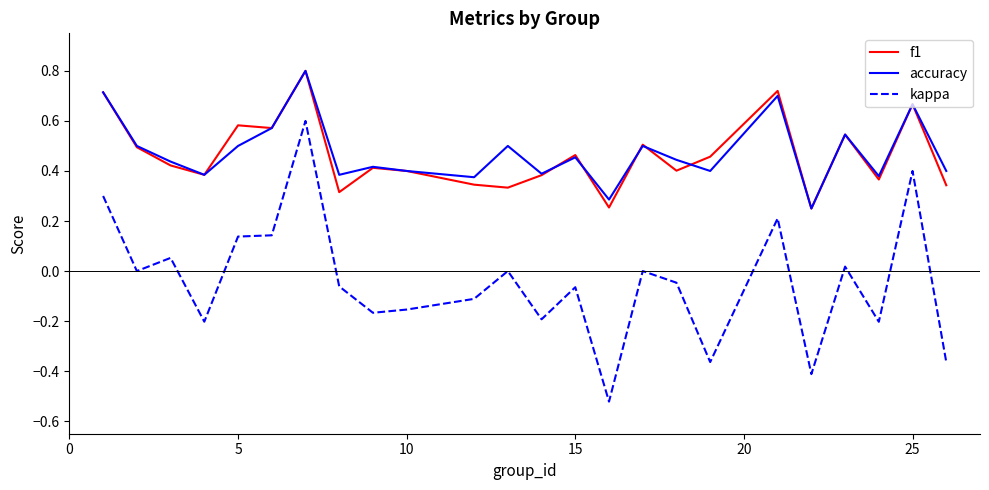

True or false: kappa and accuracy intersect in this chart.

False